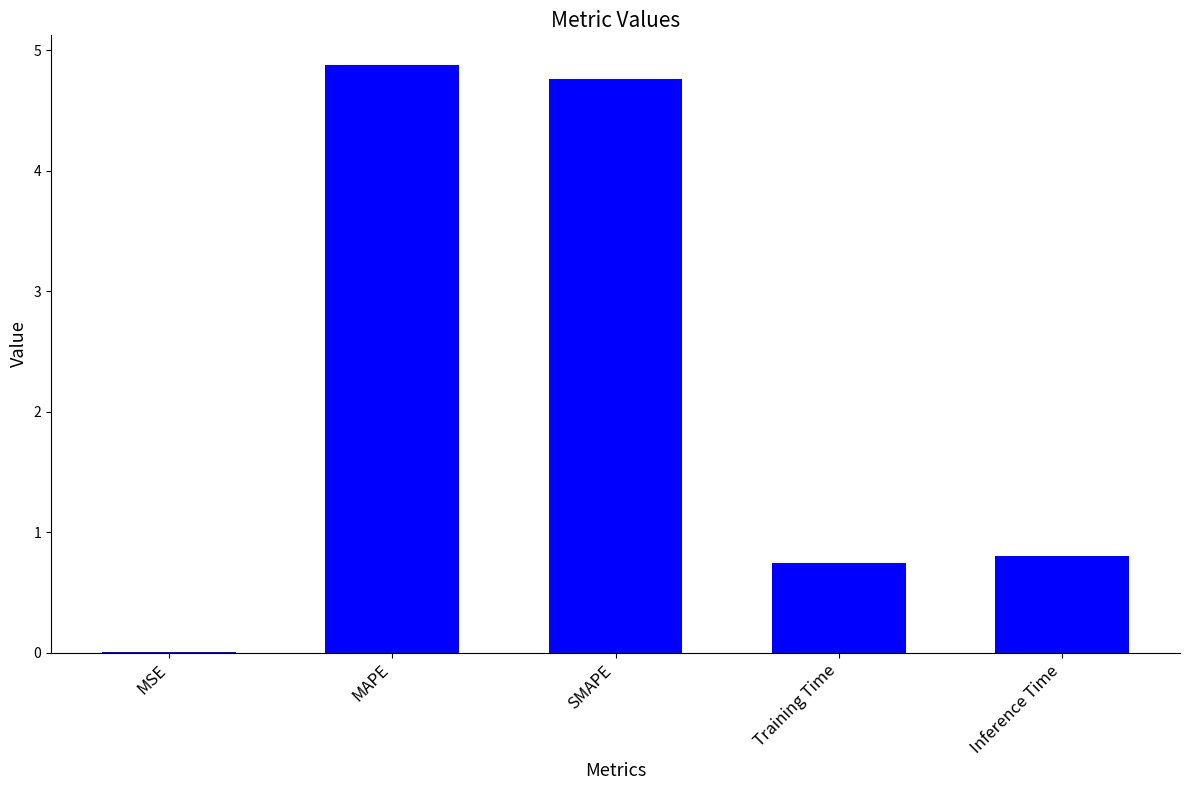

What is the sum of the values at SMAPE and MAPE?

9.6